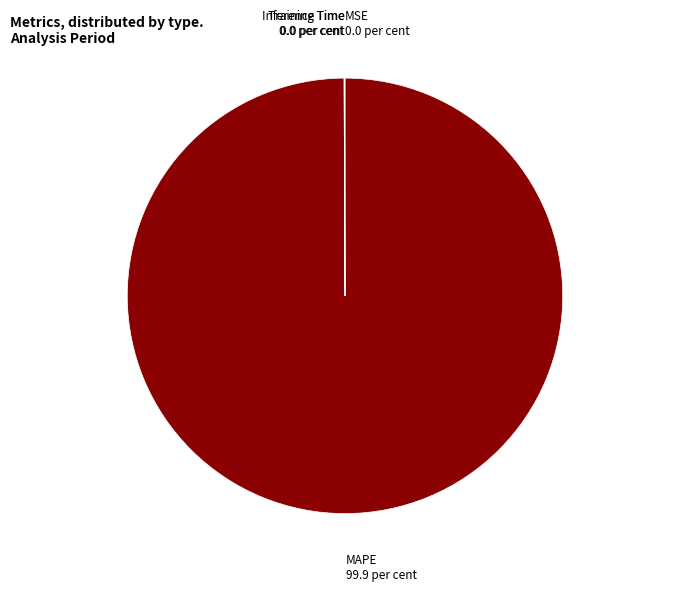

Is there a majority slice in this chart?

Yes